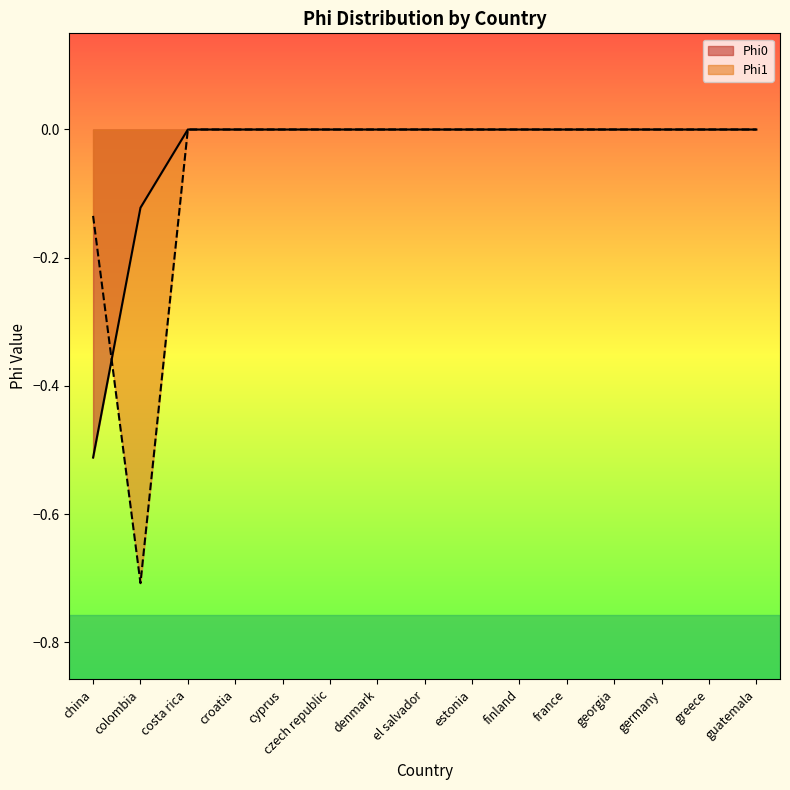

What is the approximate value of Phi0 at china?

-0.5